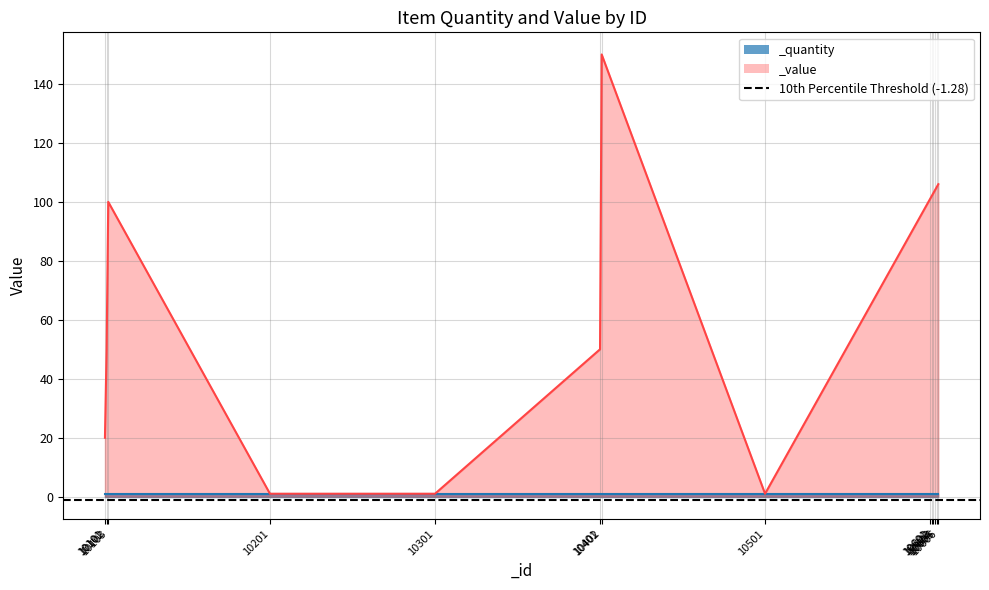

Is it true that the value at 10603 is 34?

False